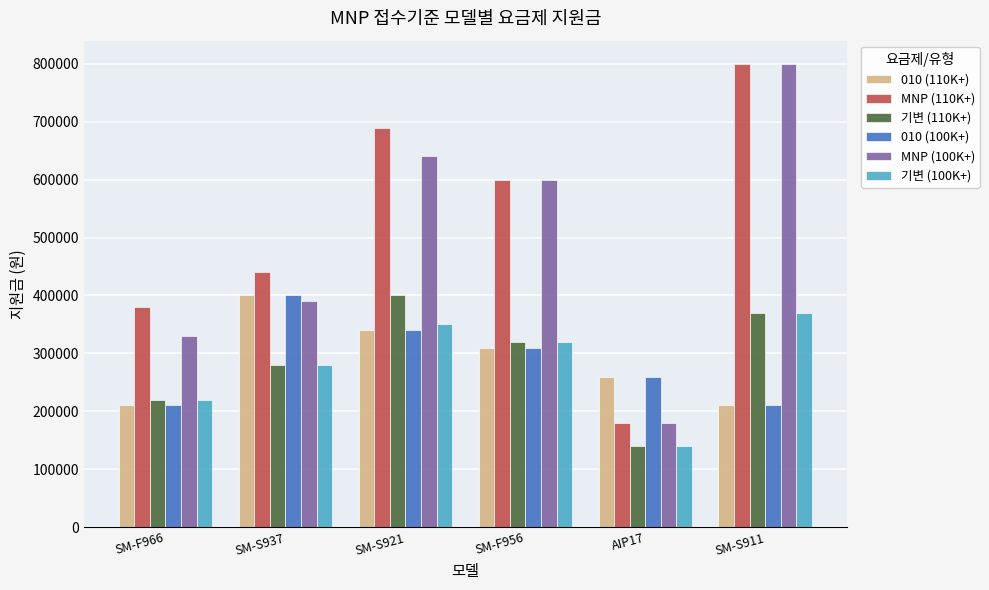

The value of 010 (100K+) at SM-S911 is 210000. True or false?

True